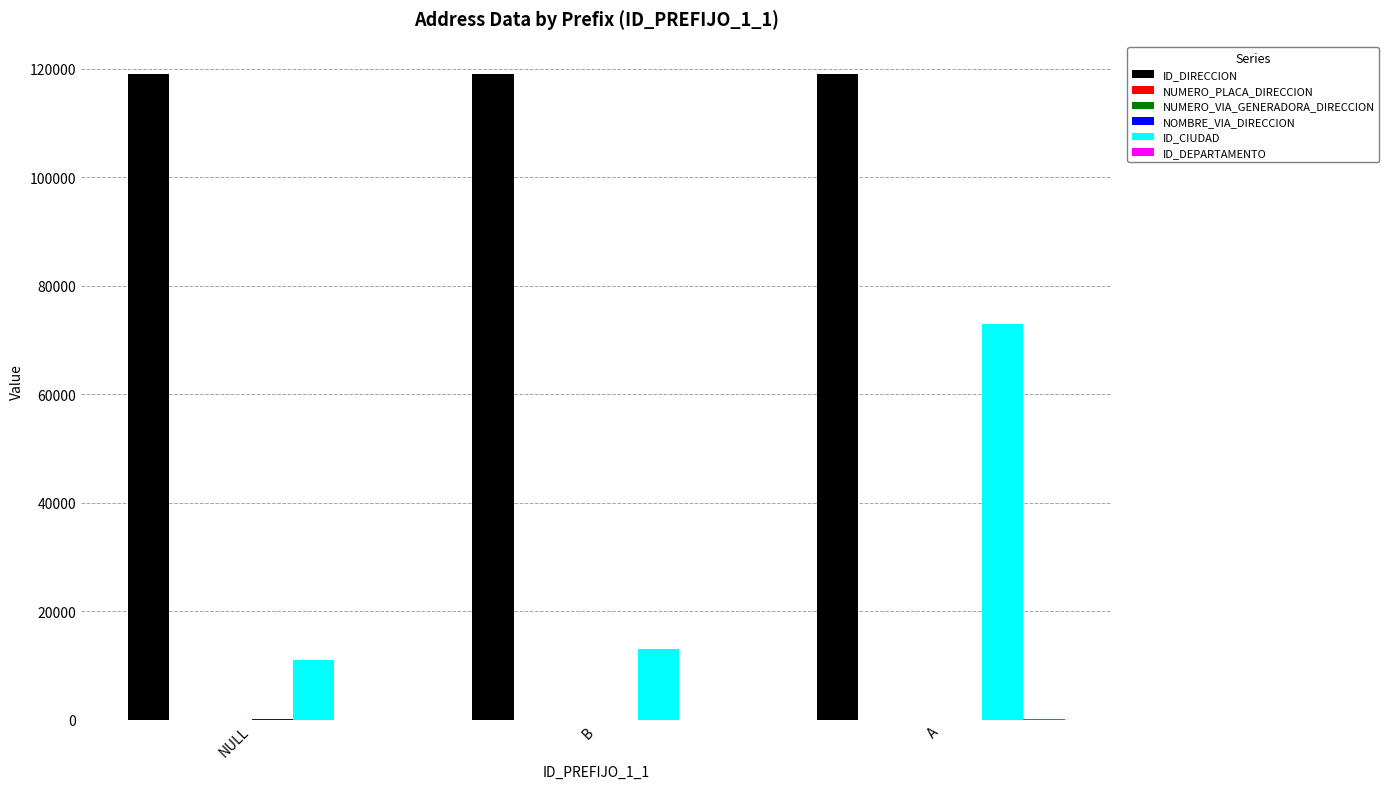

At which category is the sum across all series the highest?

A